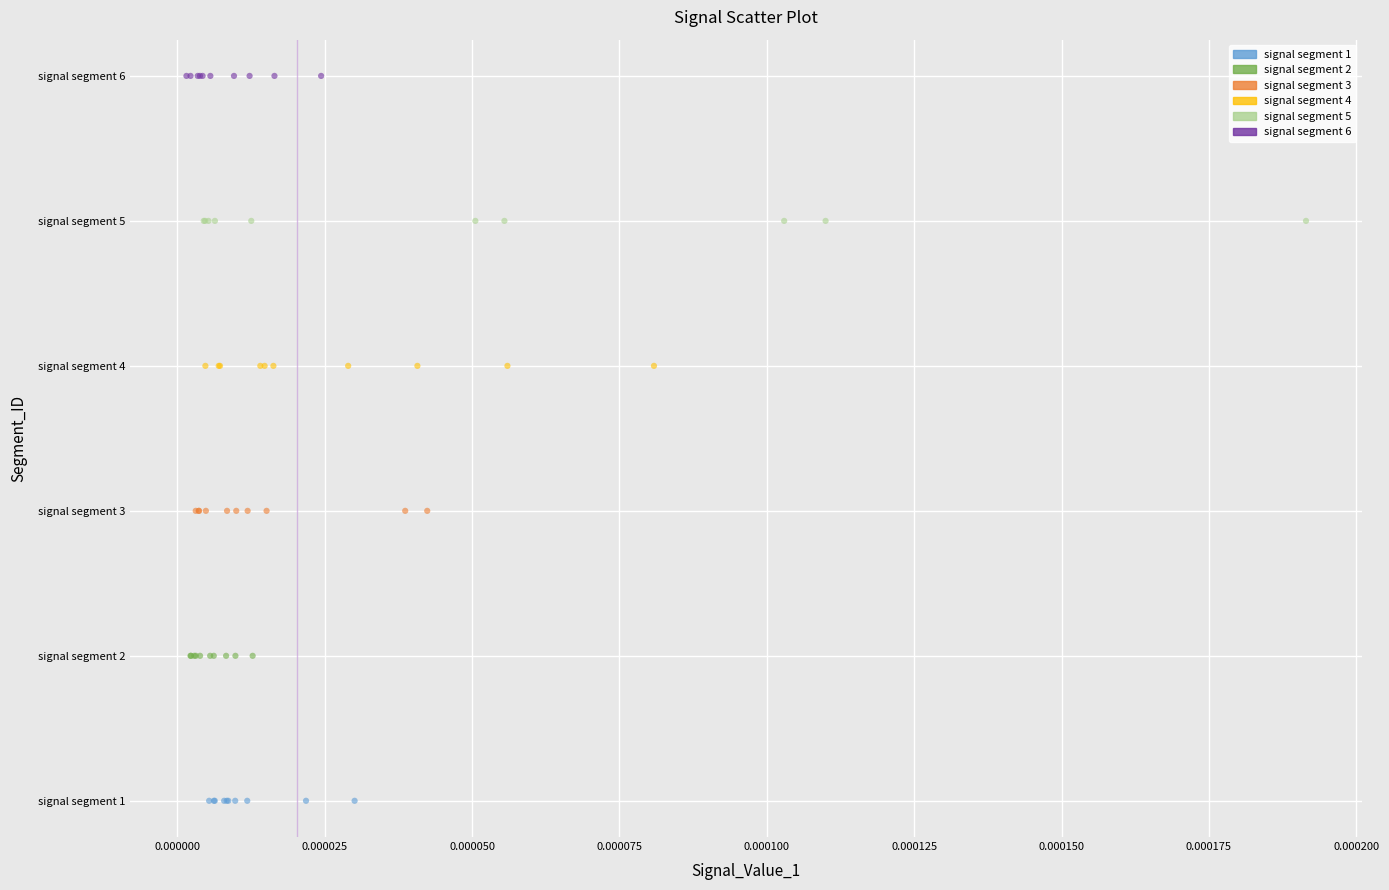

What are all the series names shown in the legend?

signal segment 1, signal segment 2, signal segment 3, signal segment 4, signal segment 5, signal segment 6